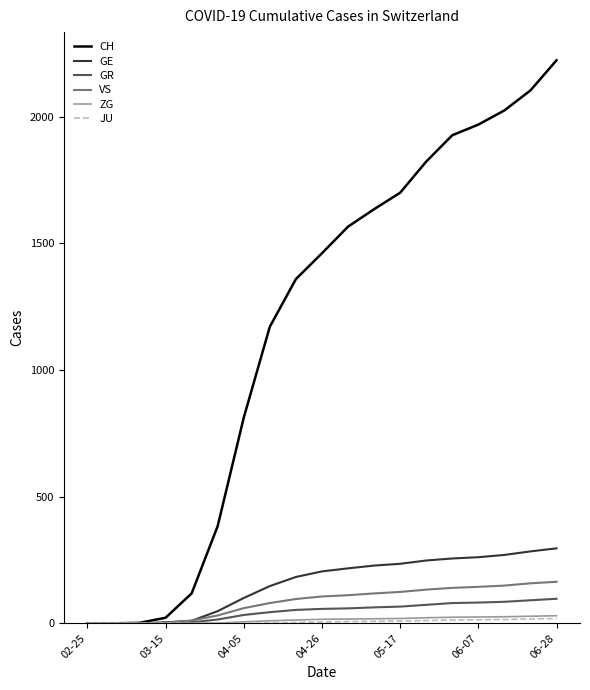

What is the greatest value displayed?

2223